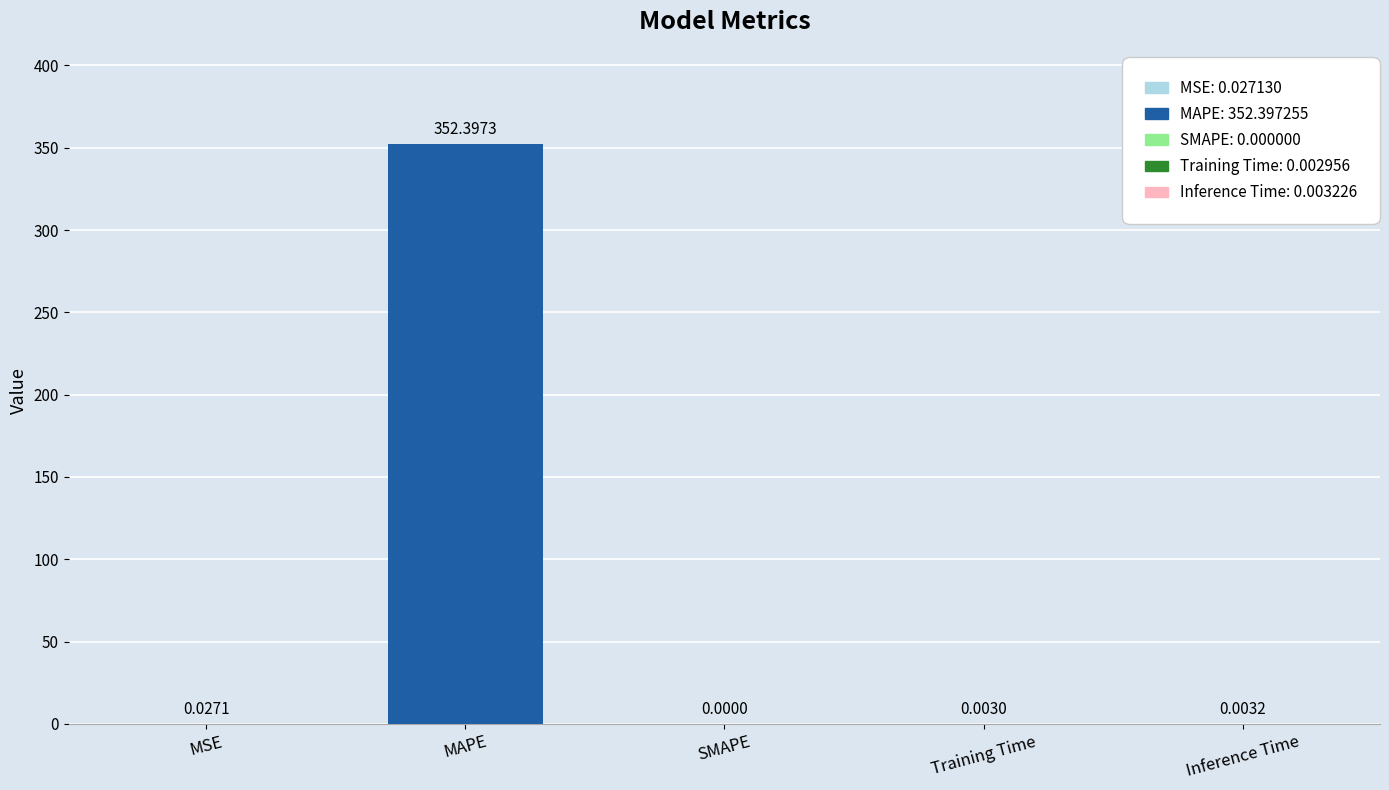

Count the number of categories in the chart.

5